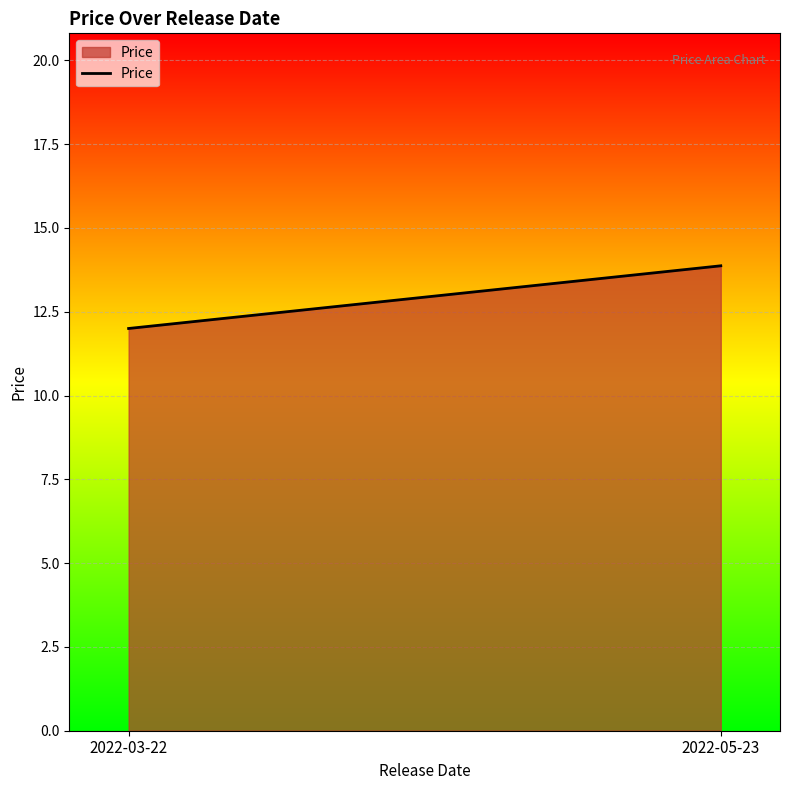

Which label corresponds to the smallest value in the chart?

2022-03-22